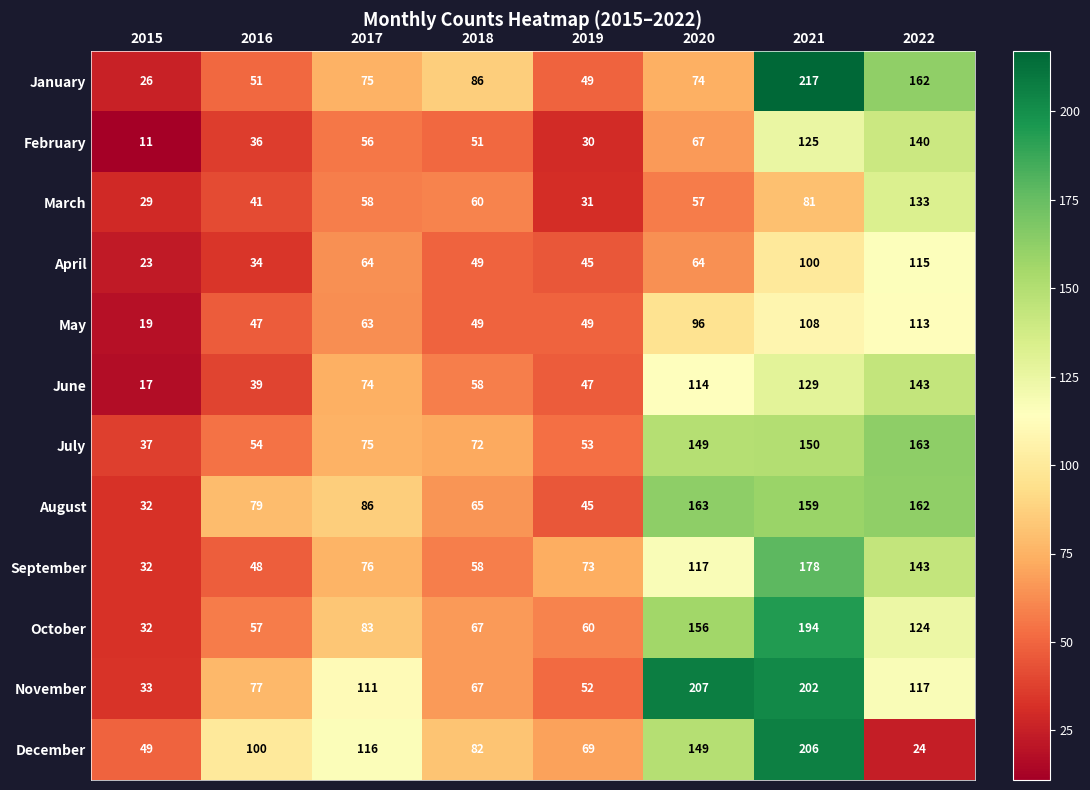

What is the spread (max minus min) of values at 2019?

43